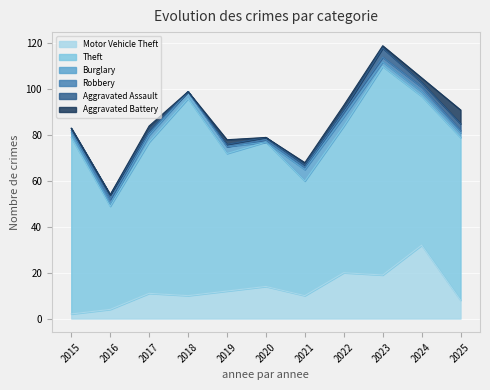

What are all the series names shown in the legend?

Motor Vehicle Theft, Theft, Burglary, Robbery, Aggravated Assault, Aggravated Battery